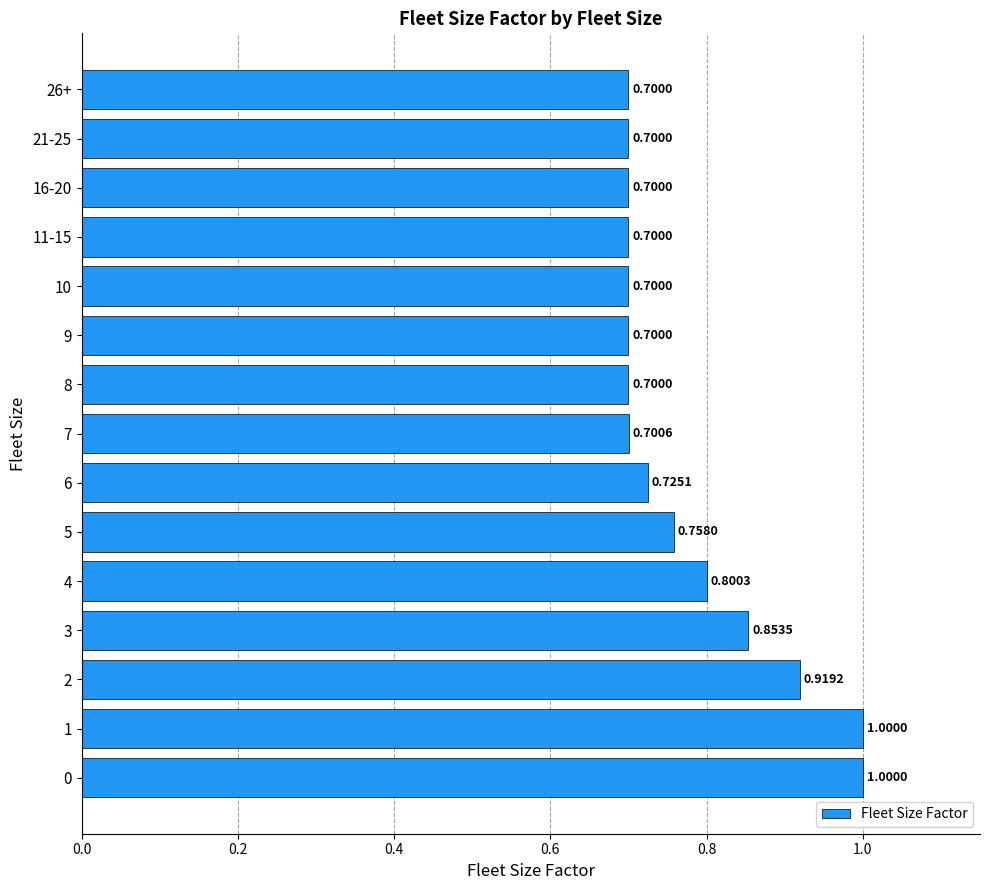

What is the sum of all values?

11.7